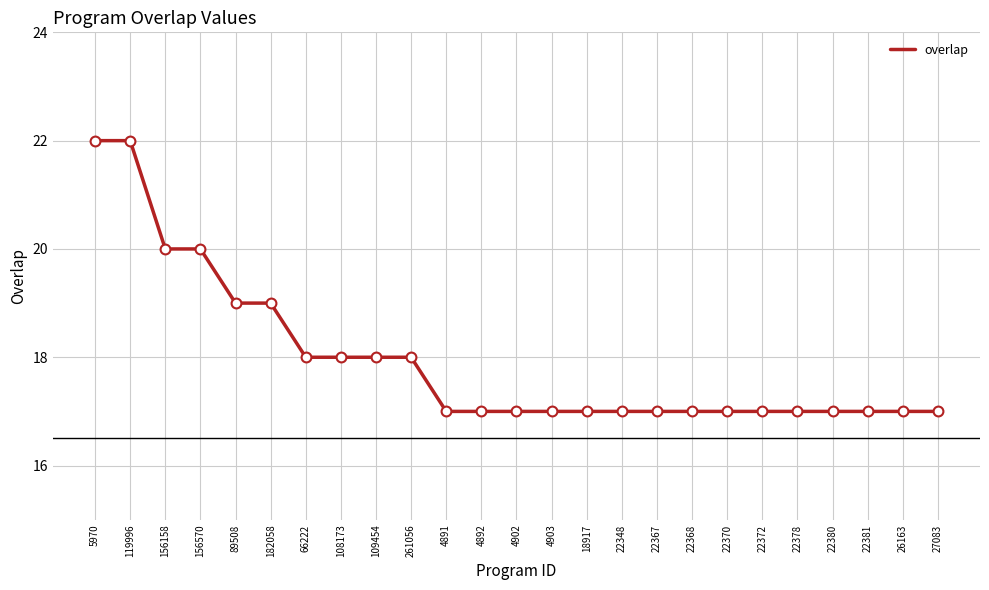

What is the change in value from 156570 to 4903?

-3